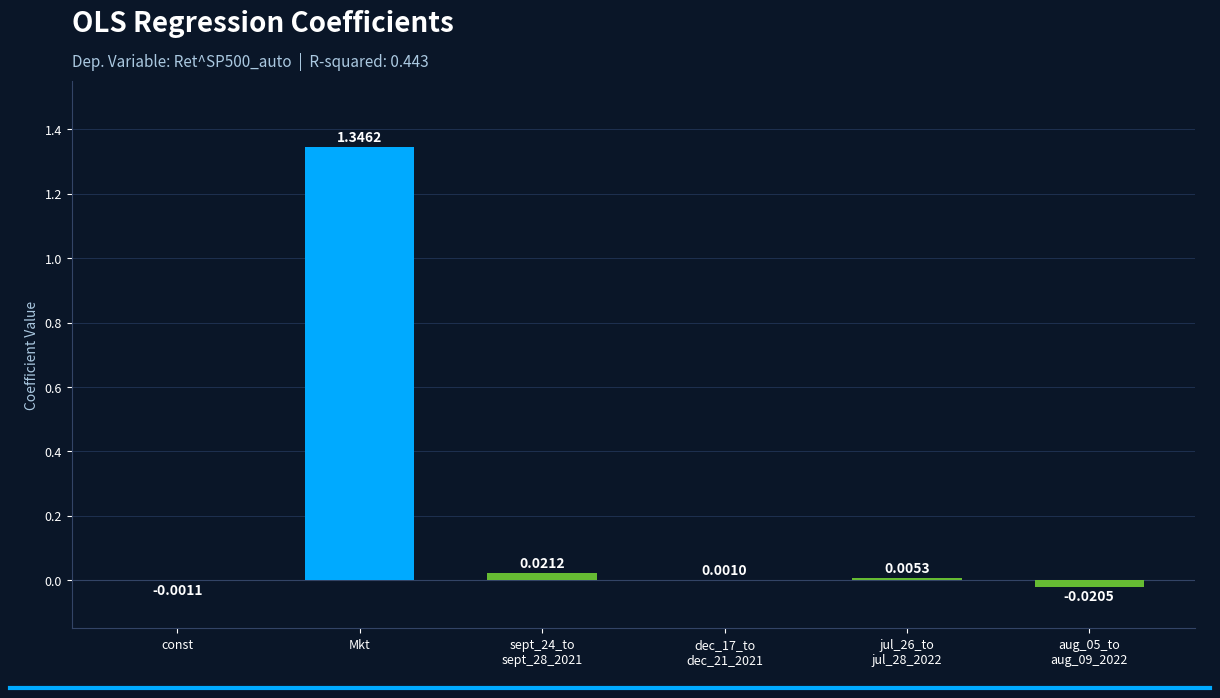

At which category does the chart reach its peak across all series?

Mkt